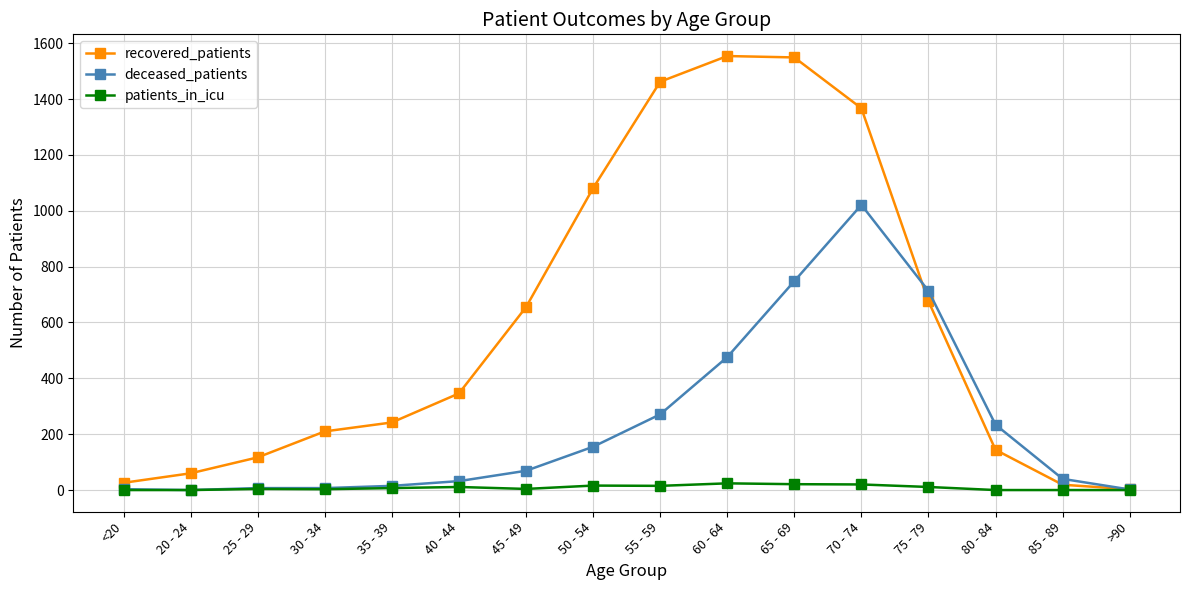

List the series in order of their peak value, highest first.

recovered_patients, deceased_patients, patients_in_icu